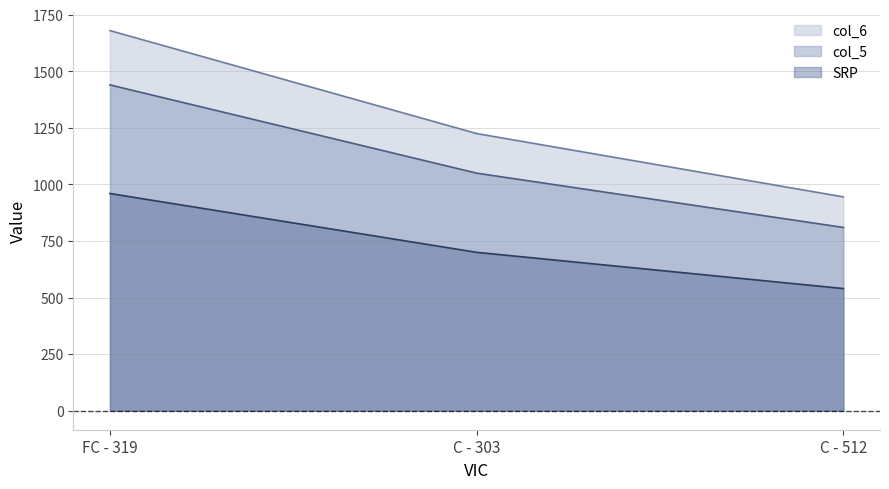

Which series changed the most between FC - 319 and C - 512?

col_6